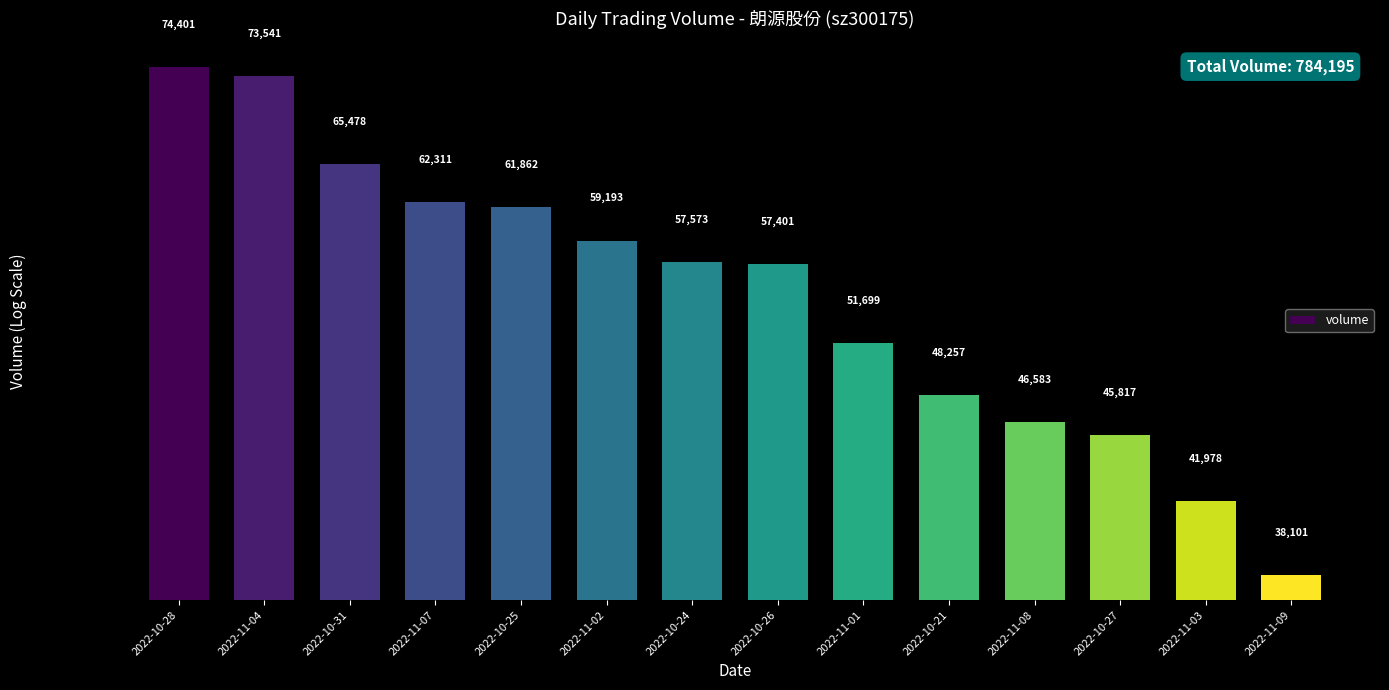

The chart shows a value of 61862 at 2022-10-25. True or false?

True